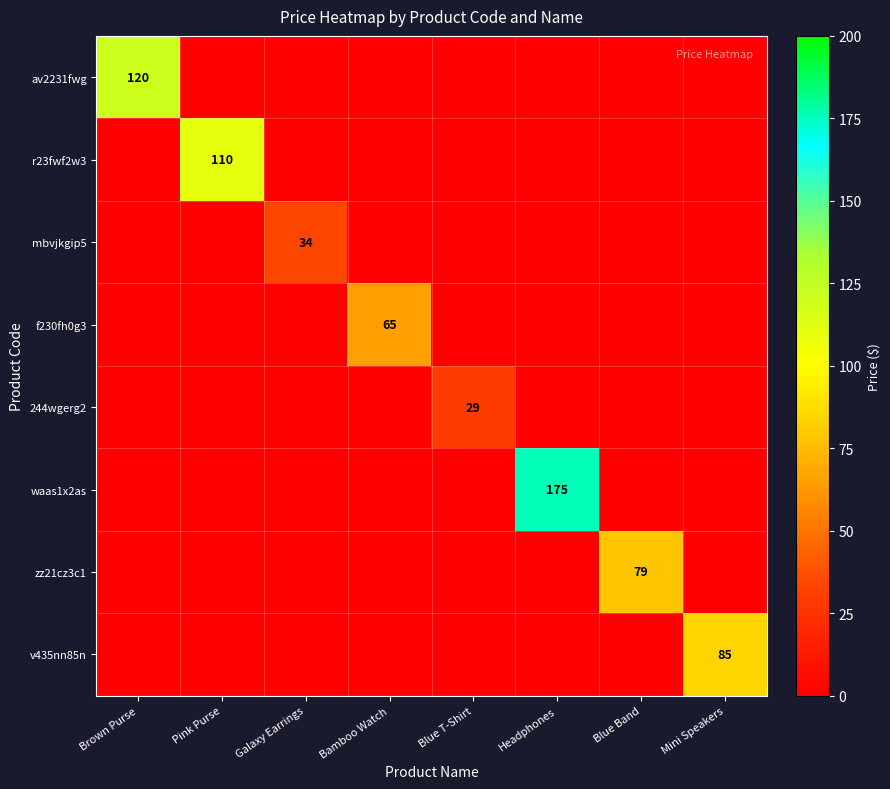

True or false: av2231fwg has a value of 63 at Brown Purse.

False